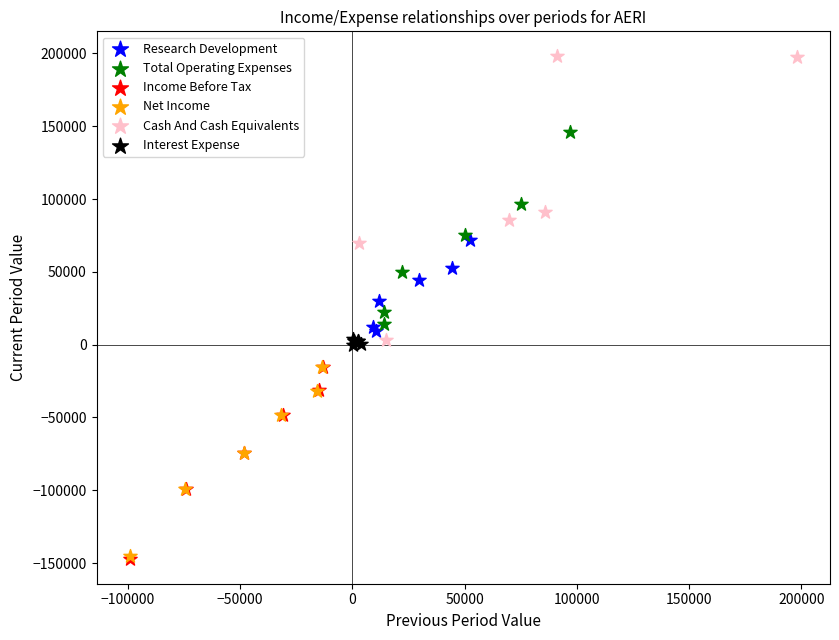

Which series has the largest Y range (max minus min)?

Cash And Cash Equivalents